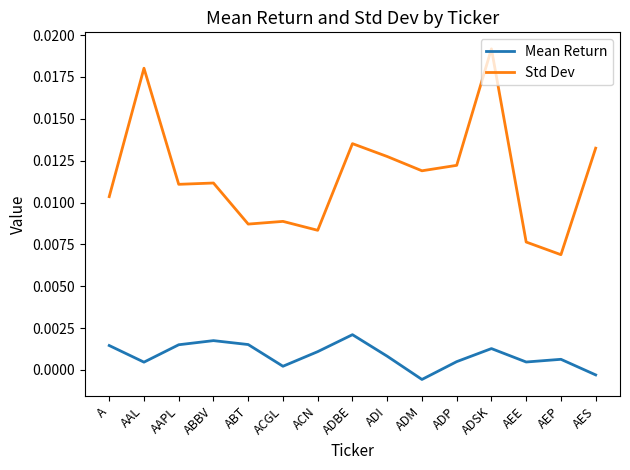

What are all the series names shown in the legend?

Mean Return, Std Dev